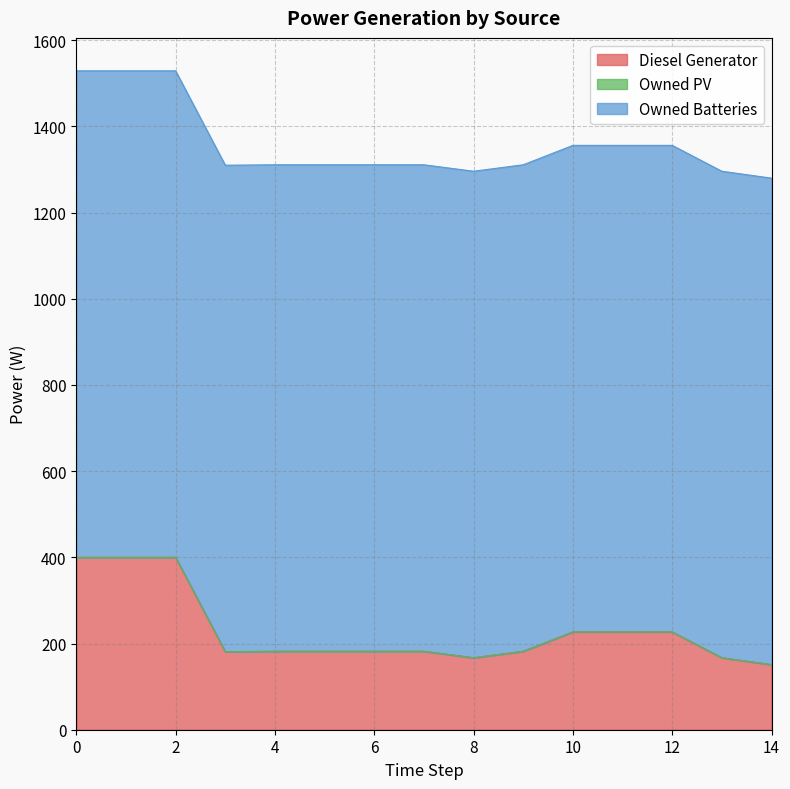

What is the minimum value for Diesel Generator?

151.0